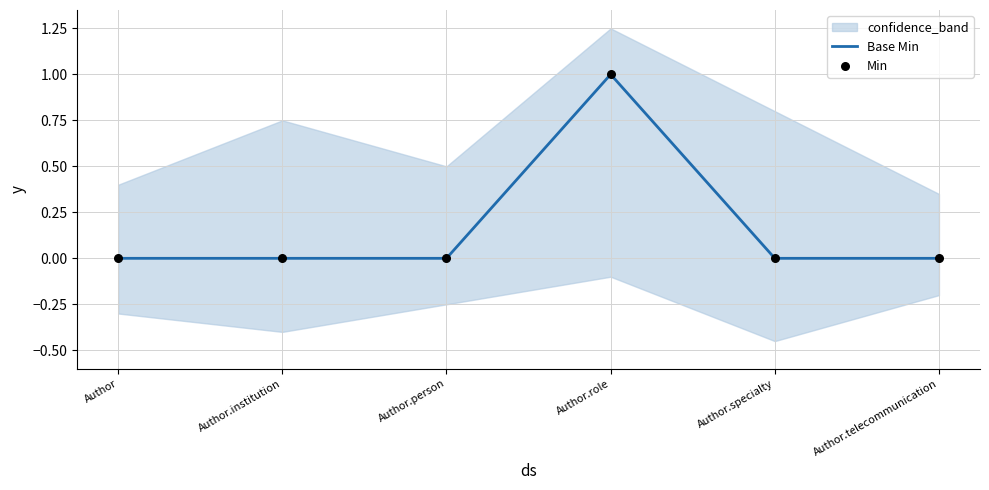

Which series reaches the maximum Y coordinate?

Base Min